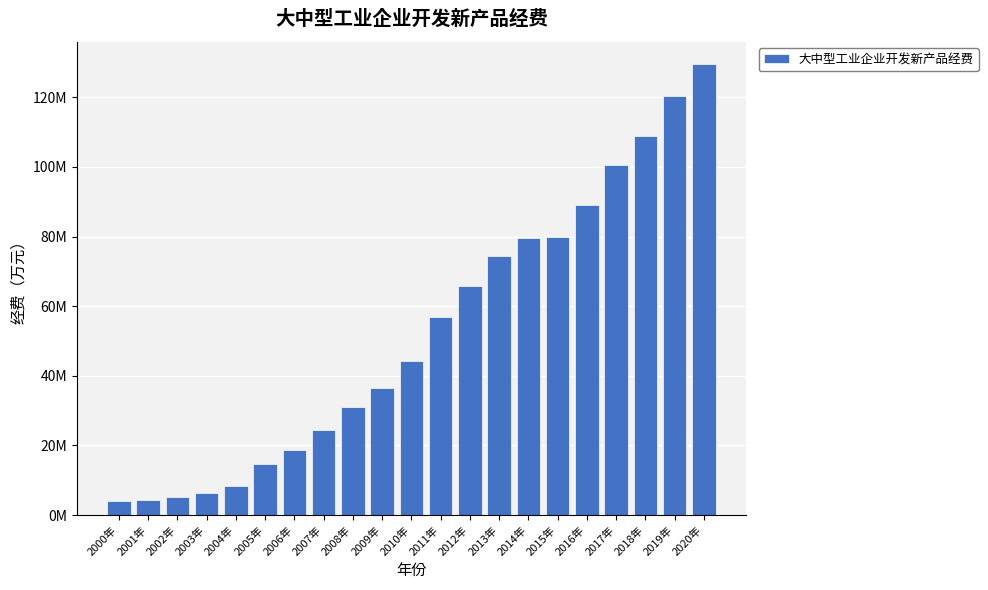

What is the value of the 14th bar from the left?

74406399.3